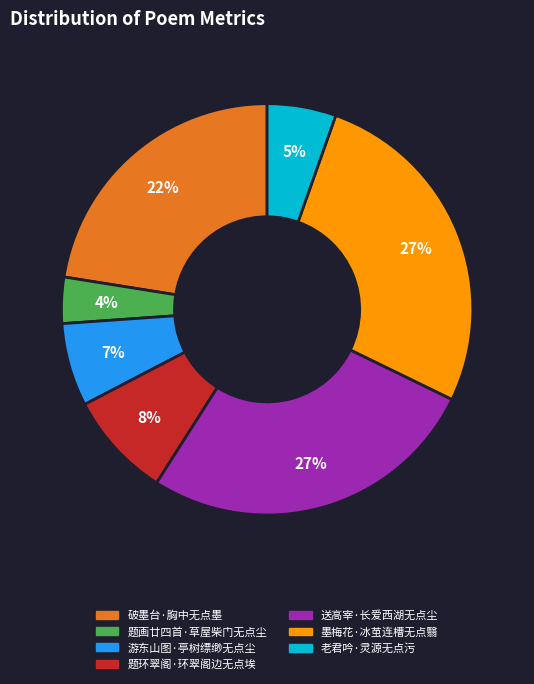

Combined, do 题环翠阁·环翠阁边无点埃 and 破墨台·胸中无点墨 account for over 50%?

No